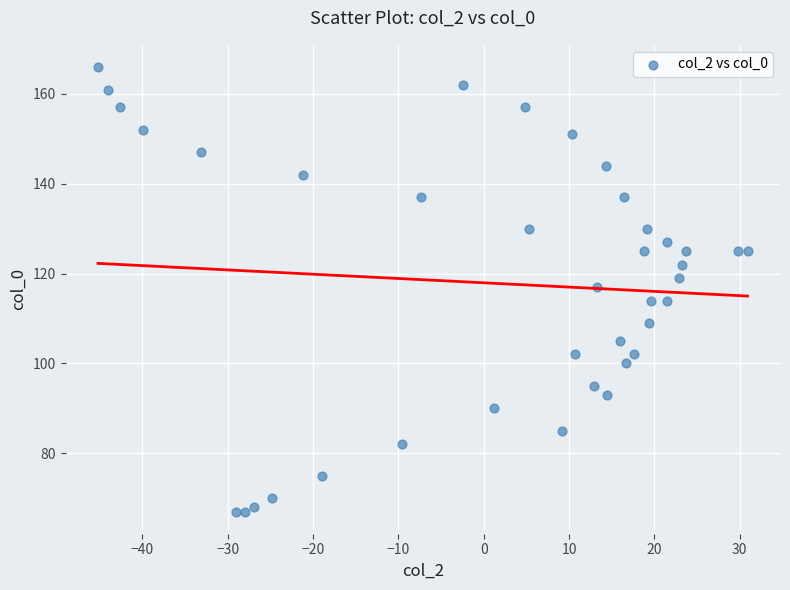

What is the range of Y values (max minus min)?

99